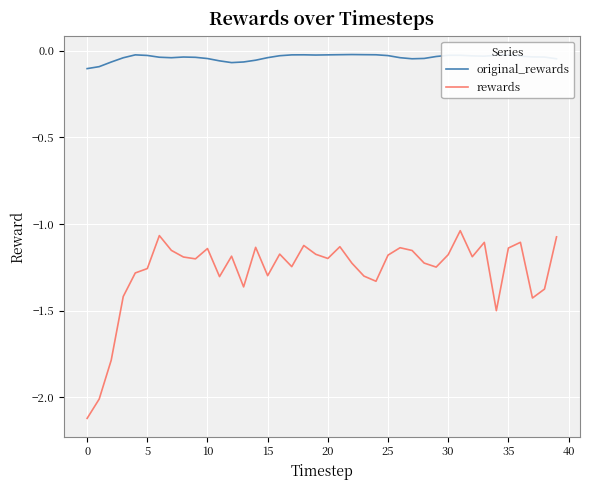

Does the chart have visible grid lines?

Yes